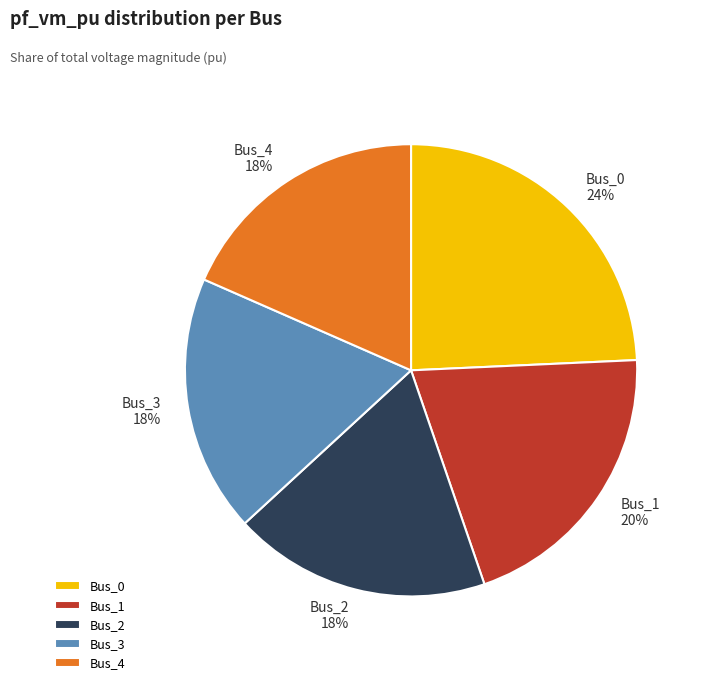

Approximately how many times larger is the value at Bus_3 compared to Bus_0?

0.8